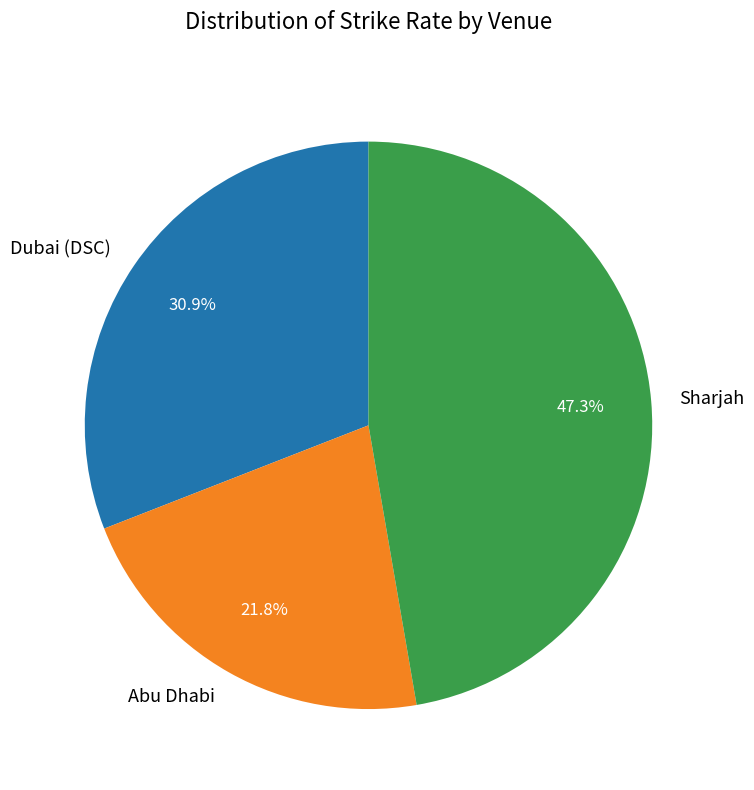

Which category has the biggest portion of the pie?

Sharjah